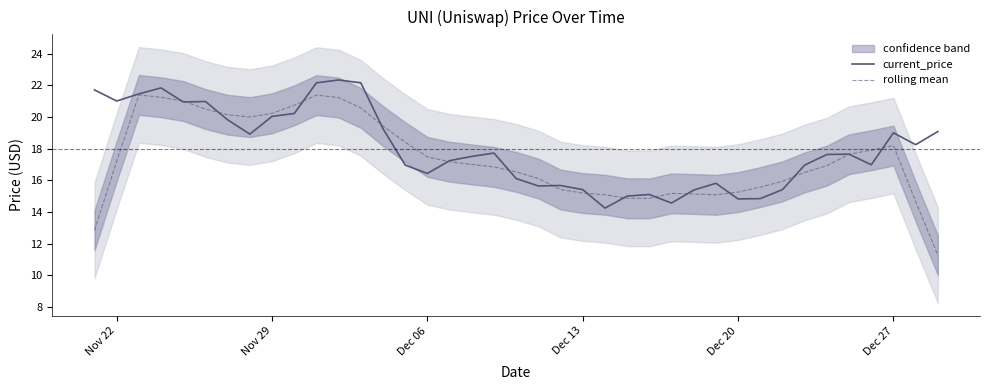

How many times do current_price and rolling mean cross each other?

16